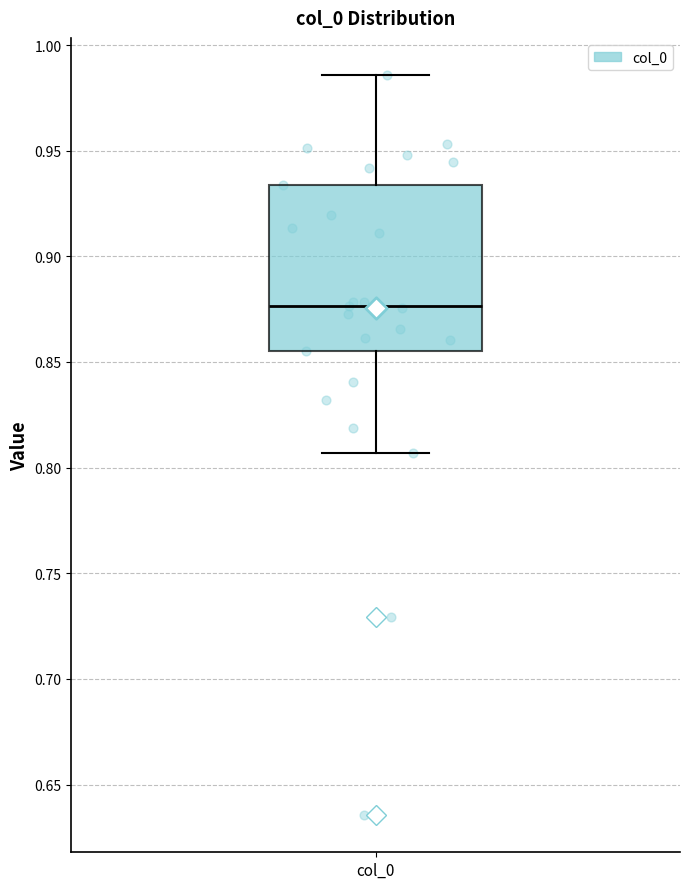

Transcribe this box plot: give where the median line is, the range the box spans, and where the two whiskers end, as read against the y-axis. The values are not printed on the chart, so give them approximately, as read against the axis.

median 0.875, box 0.855 to 0.935, whiskers 0.805 to 0.985